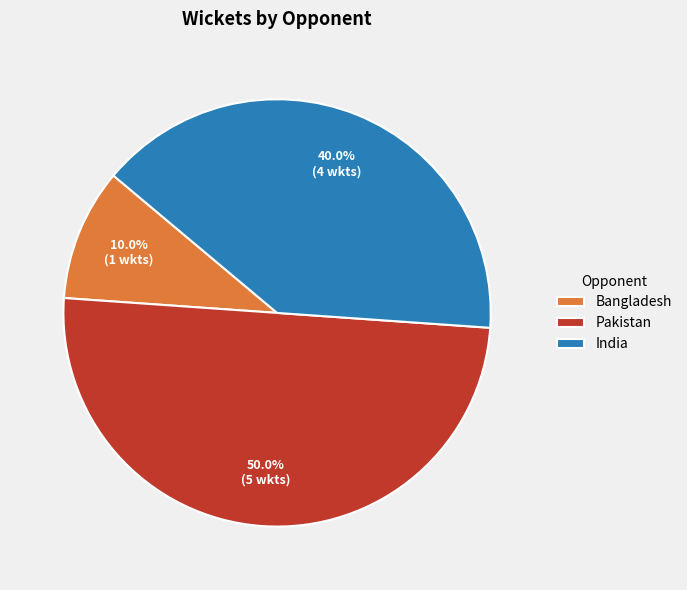

To the nearest percent, what portion does Bangladesh represent?

10%